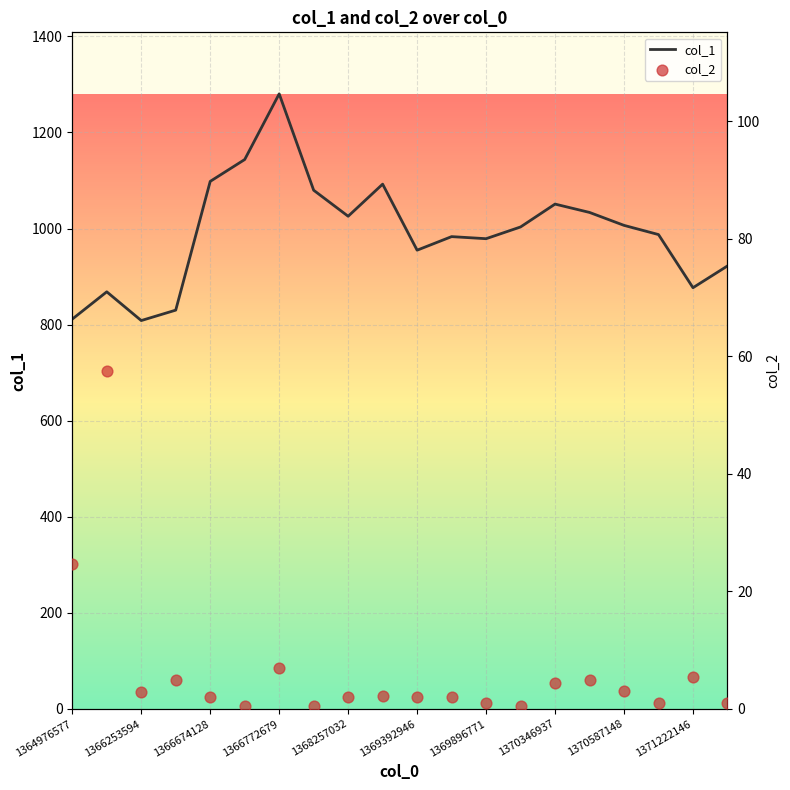

Which series has the largest Y range (max minus min)?

col_1